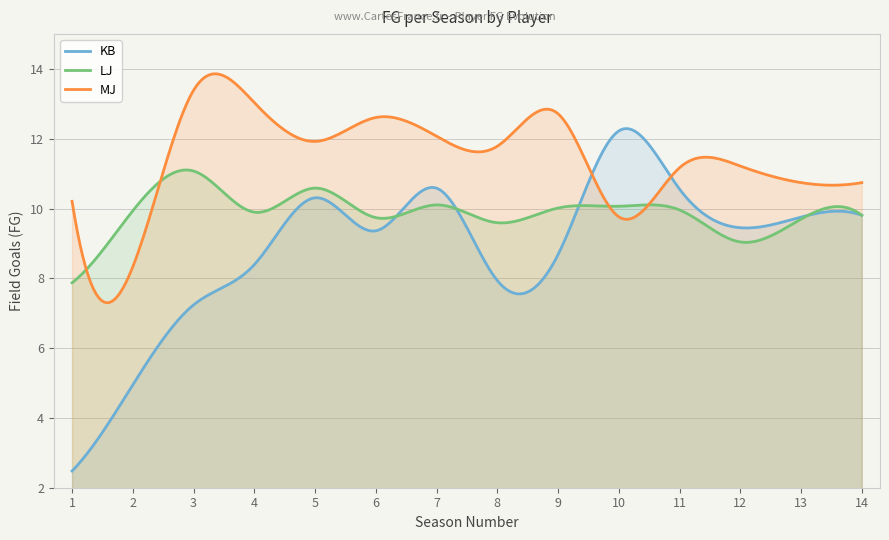

What is the sum of all MJ values?

3421.6